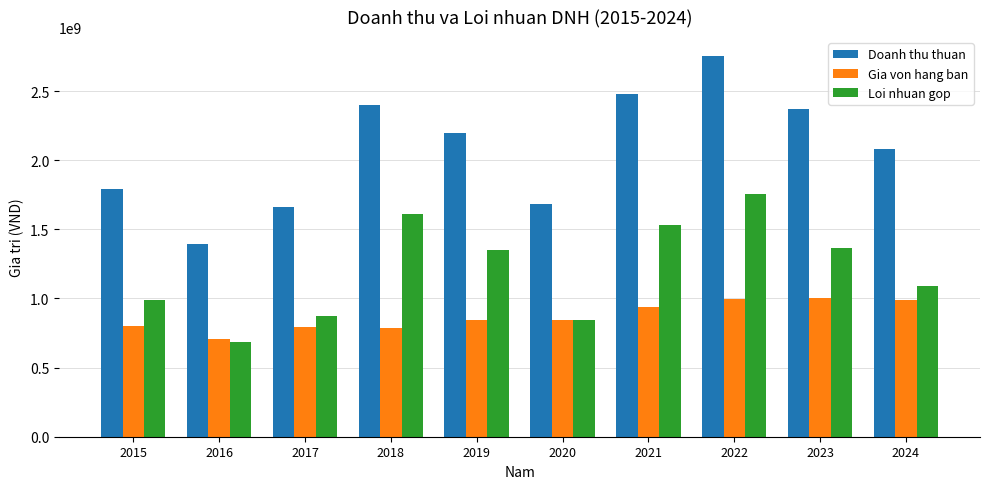

How many data points does each series have?

10